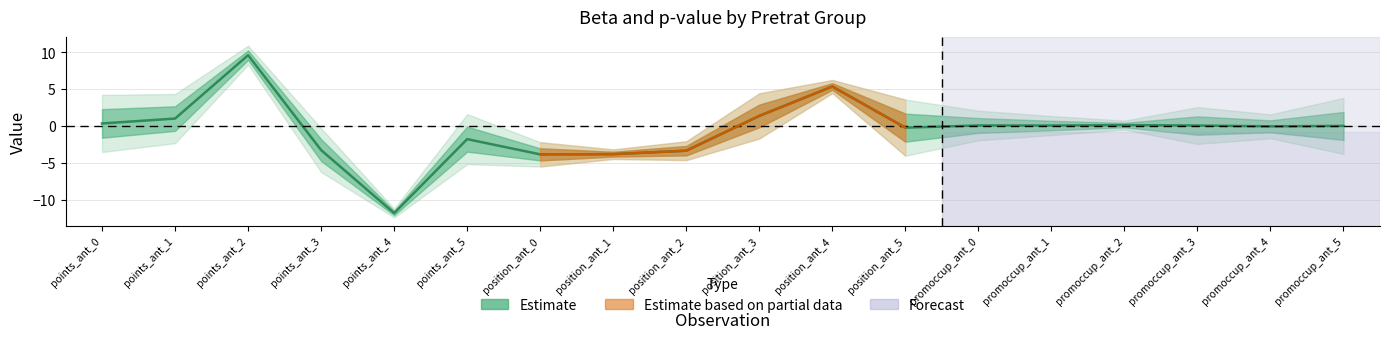

What is the label of the 10th point from the right?

position_ant_2